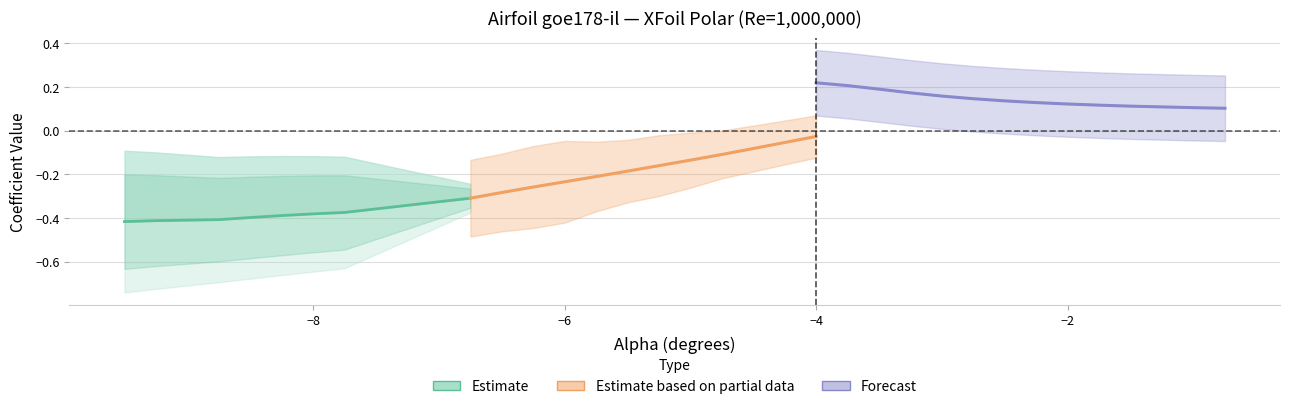

True or false: the data has more than 1 interior local peaks.

False